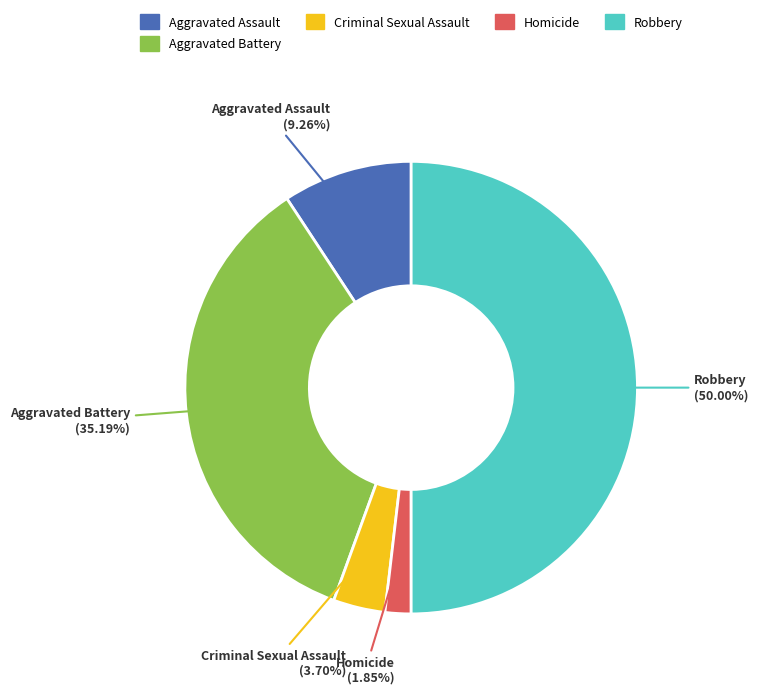

What is the smallest slice in the pie chart?

Homicide